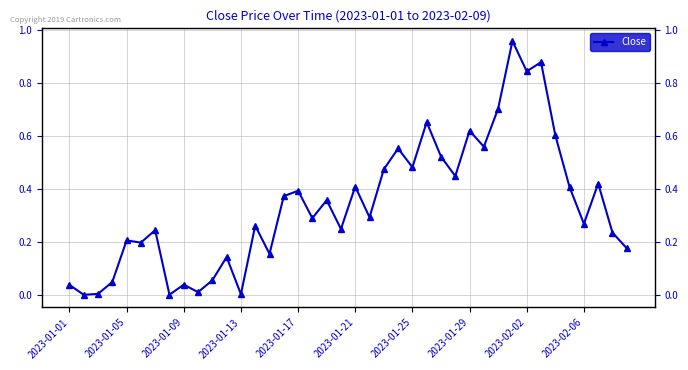

What is the difference between the maximum and second lowest values?

1.0